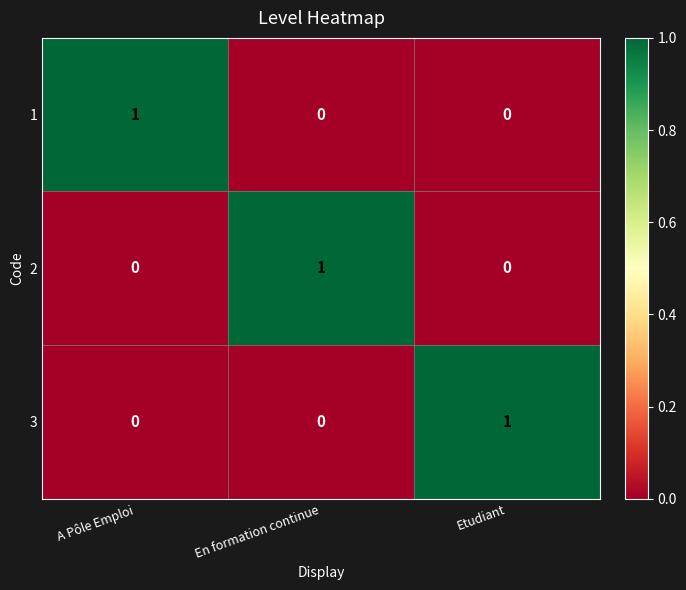

How many categories are shown in the chart?

3